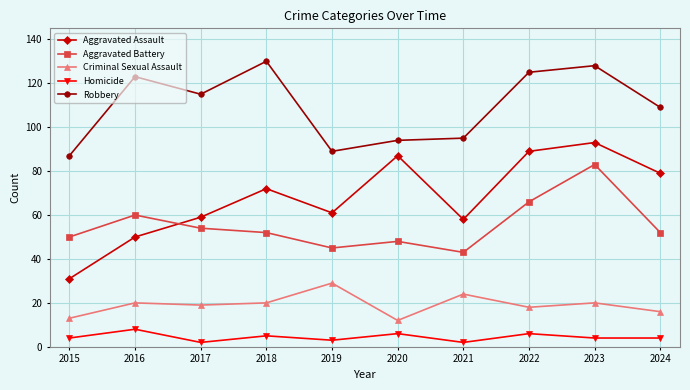

Rank the series by their maximum value, from lowest to highest.

Homicide, Criminal Sexual Assault, Aggravated Battery, Aggravated Assault, Robbery